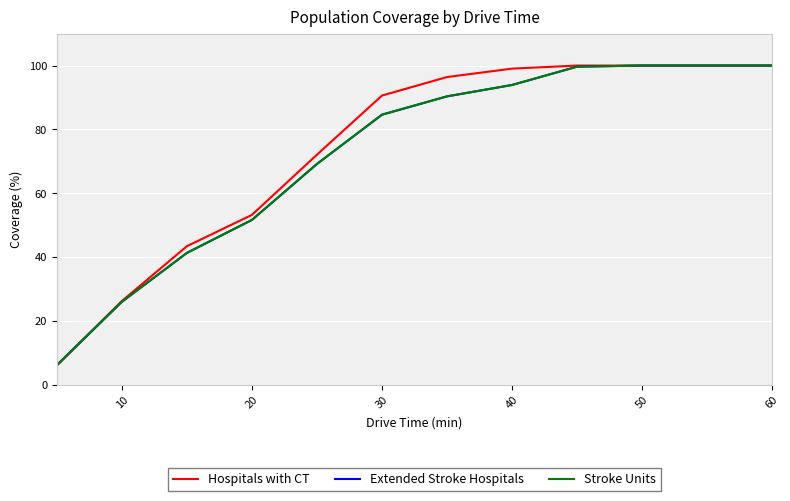

Is this an area chart (filled region under the line)?

No